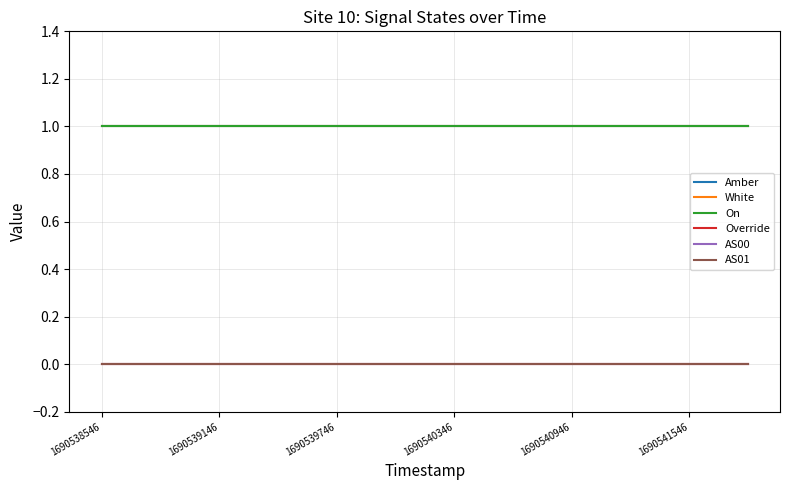

Reading left to right, what are all the values shown in this chart?

Amber: 1	1	1	1	1	1	1	1	1	1	1	1
White: 1	1	1	1	1	1	1	1	1	1	1	1
On: 1	1	1	1	1	1	1	1	1	1	1	1
Override: 0	0	0	0	0	0	0	0	0	0	0	0
AS00: 0	0	0	0	0	0	0	0	0	0	0	0
AS01: 0	0	0	0	0	0	0	0	0	0	0	0